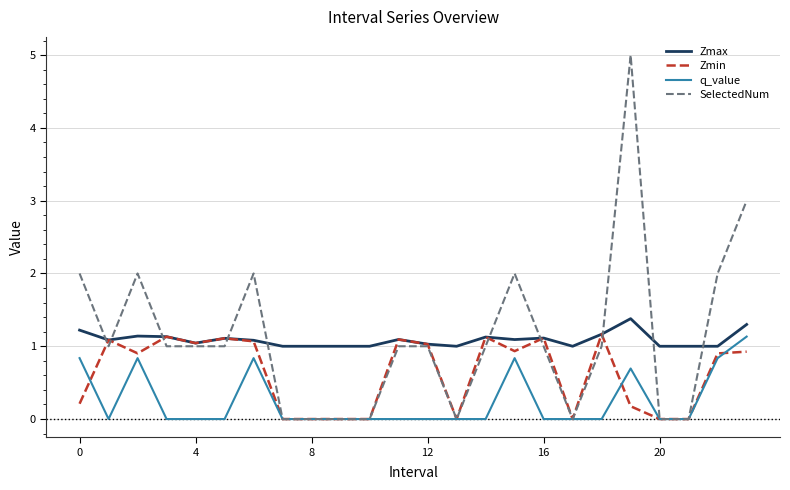

What is the highest value of the q_value series?

1.1